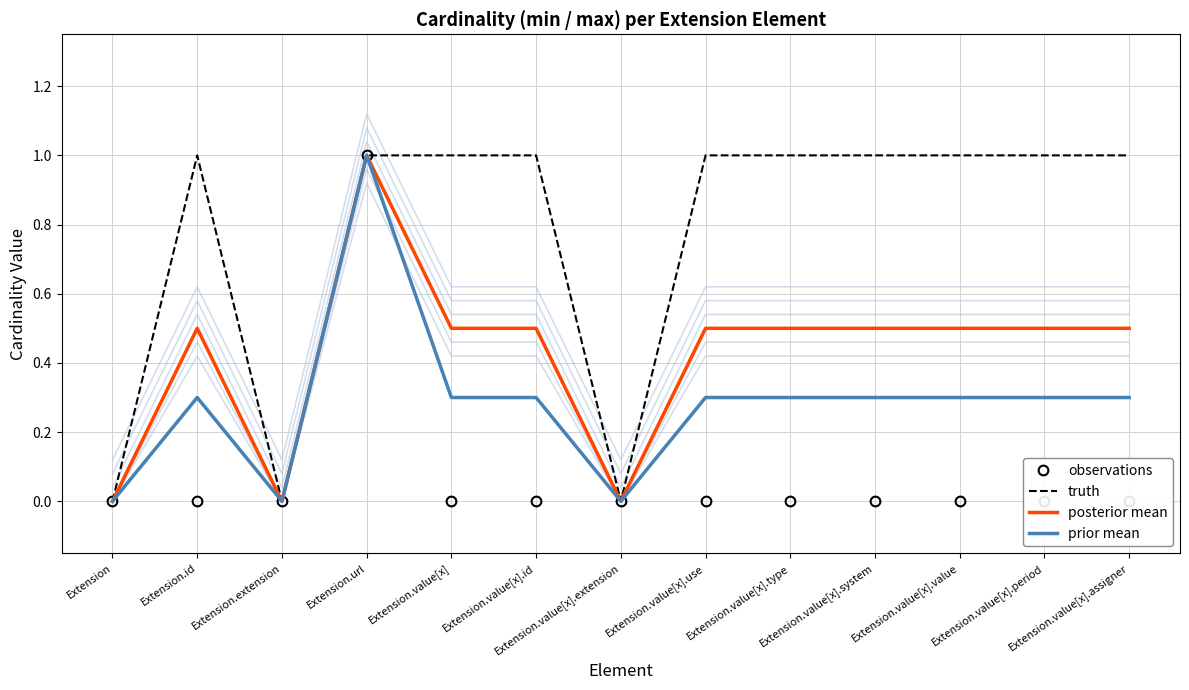

What is the label of the 1st point from the right?

Extension.value[x].assigner